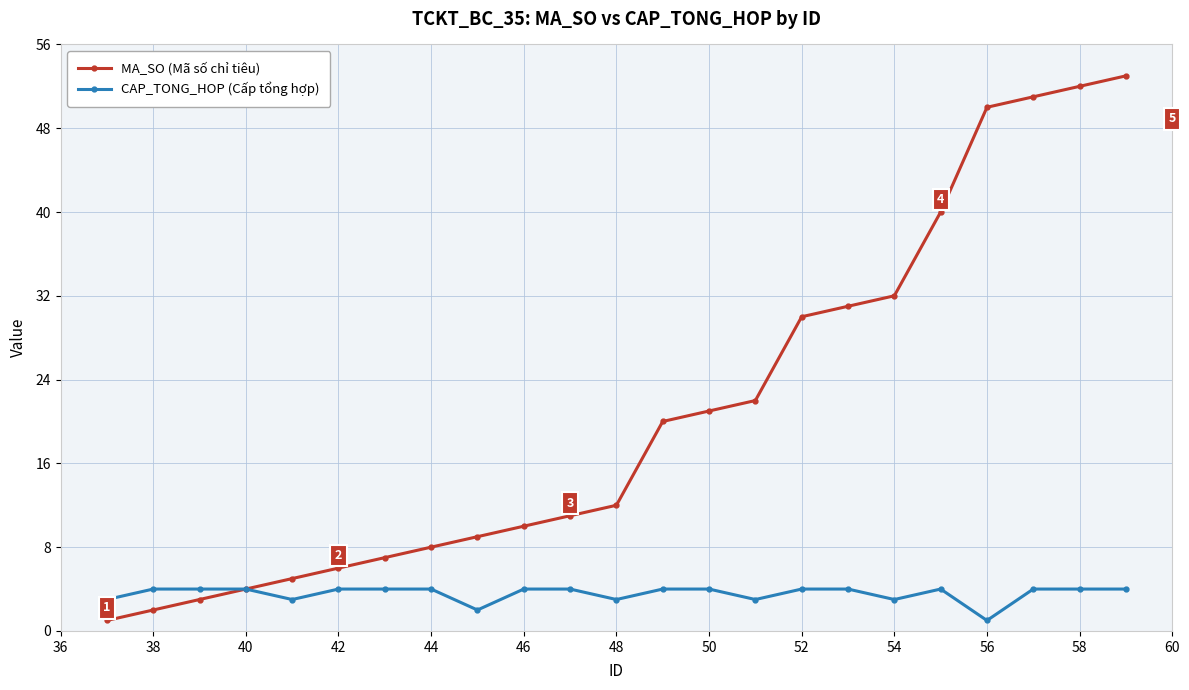

What is the greatest value displayed?

53